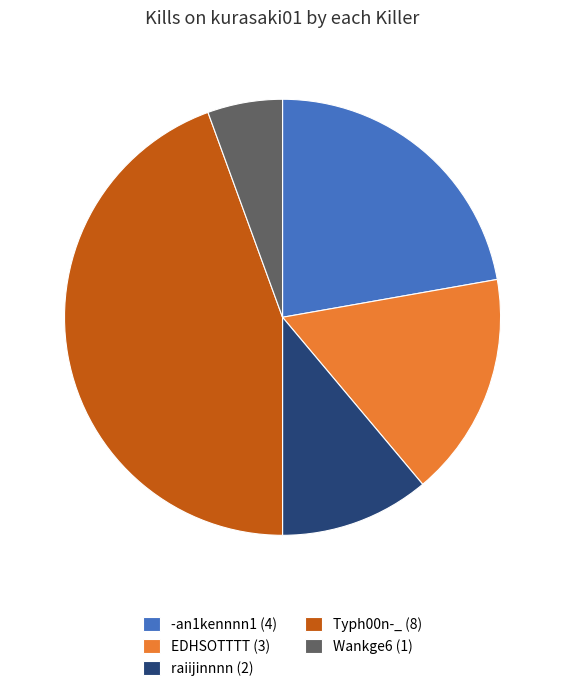

Approximately how many times larger is the value at Wankge6 (1) compared to -an1kennnn1 (4)?

0.3